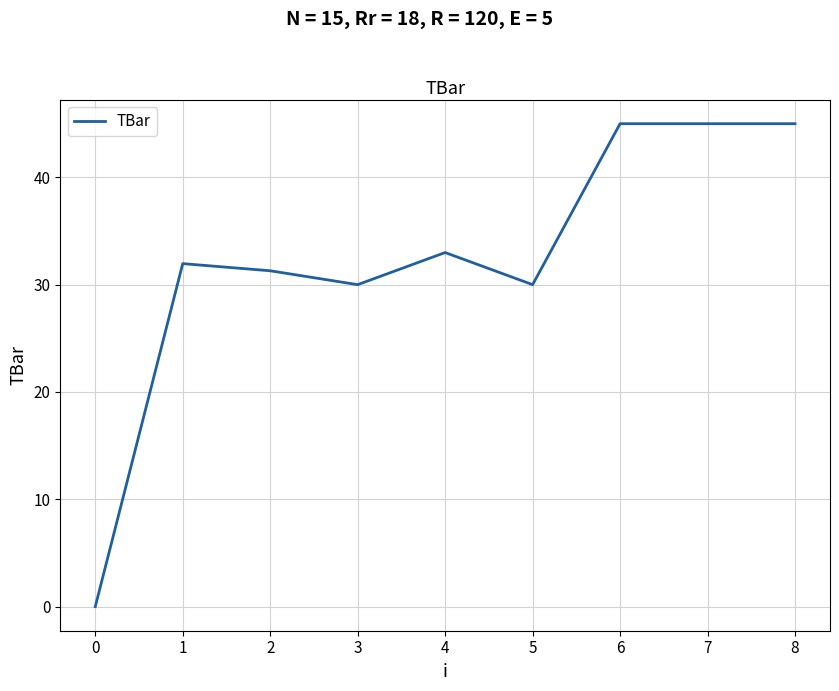

How many lines are shown in the chart?

1